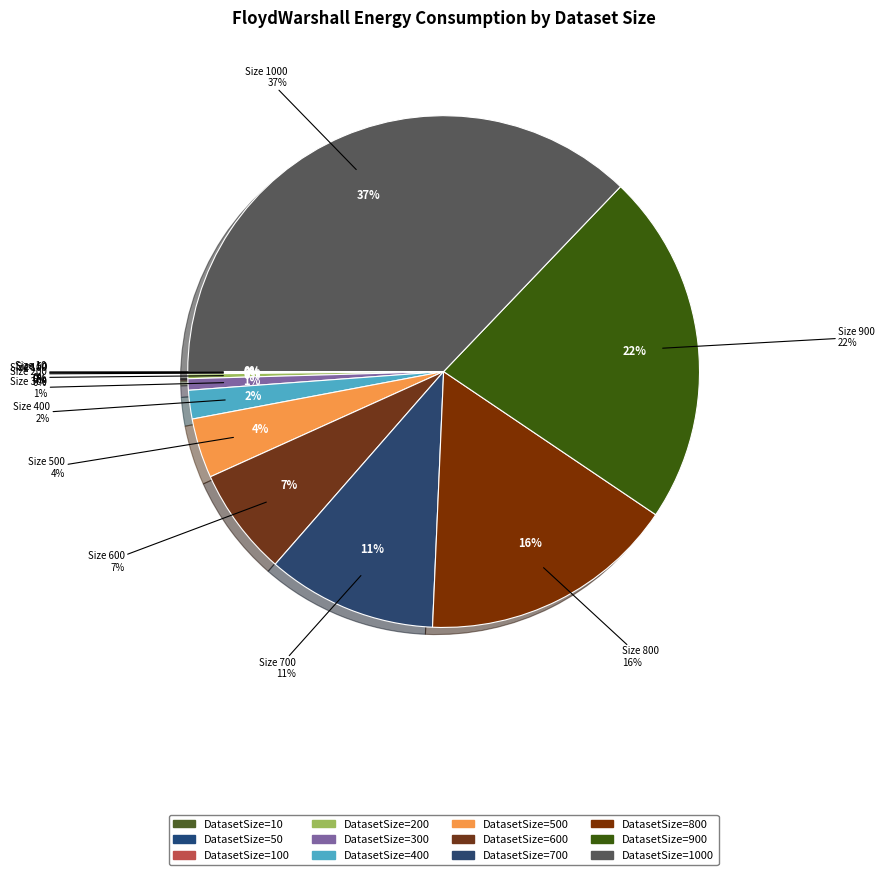

The 800 slice represents 16% of the pie. True or false?

True